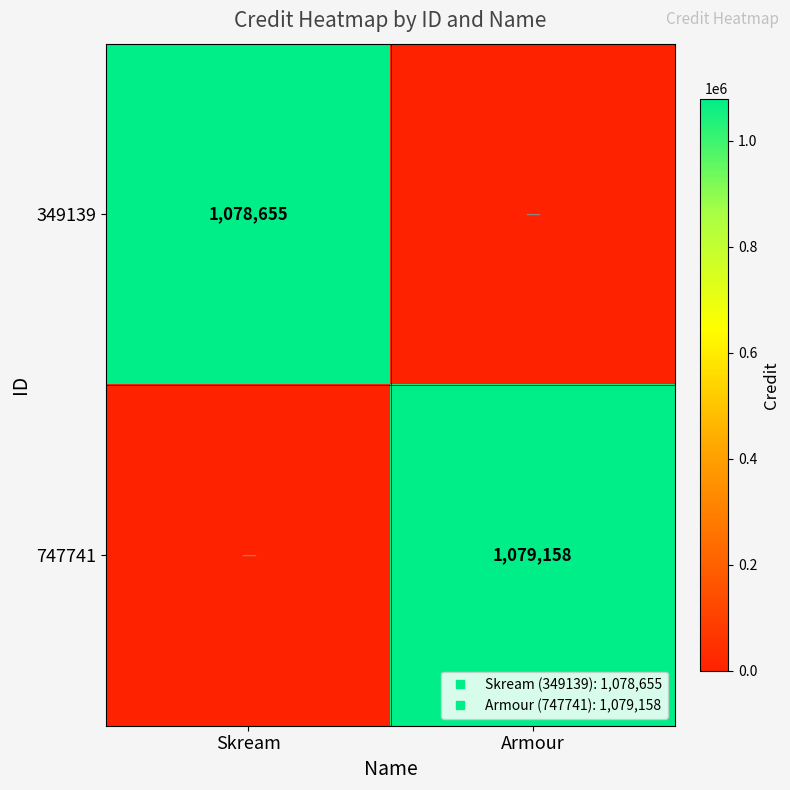

Which series has the widest spread of values?

747741